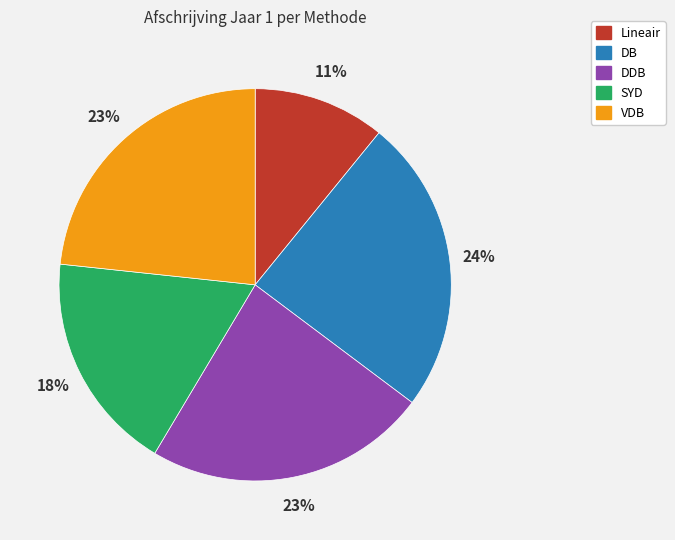

True or false: VDB accounts for 30% of the total.

False